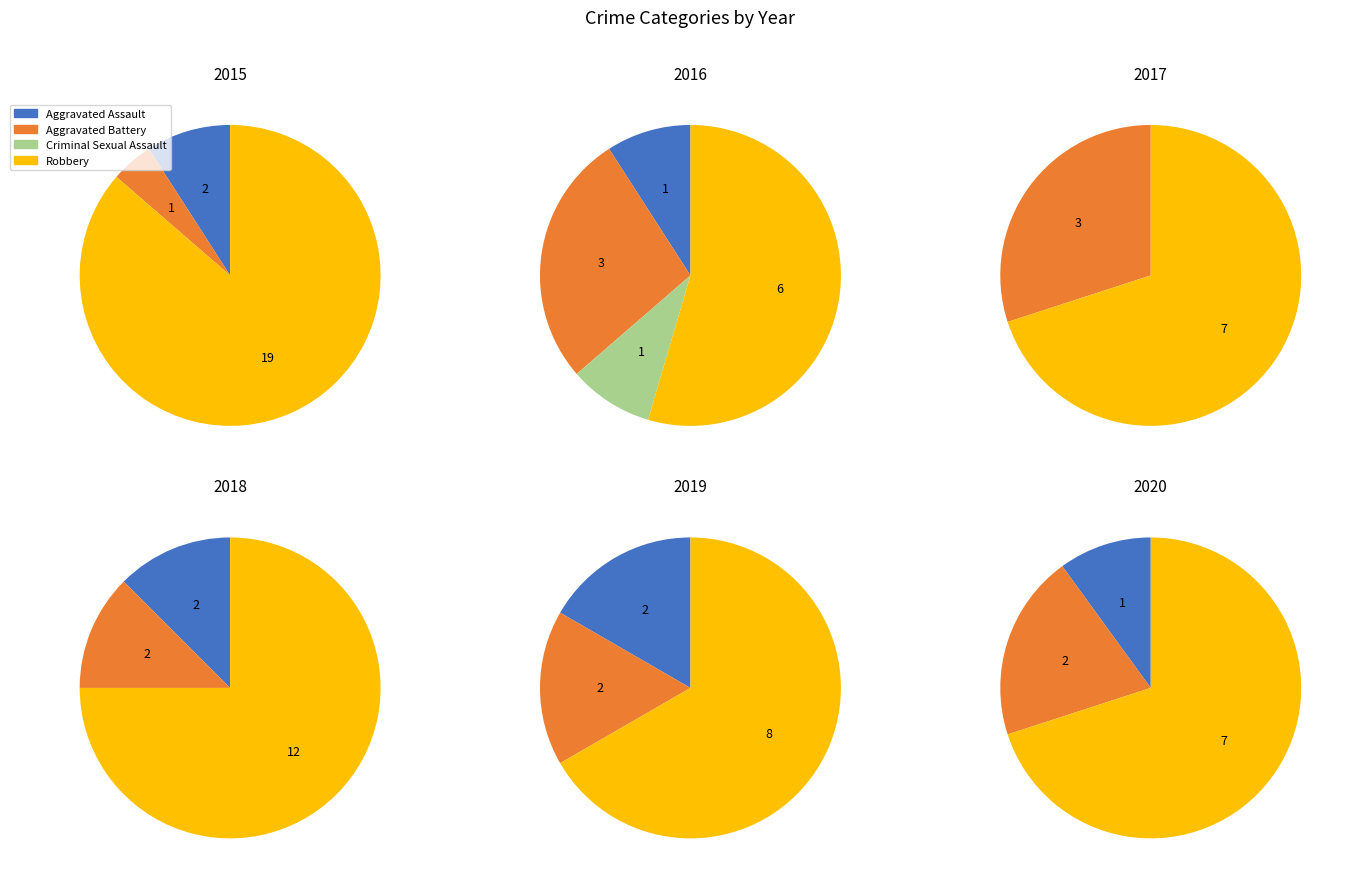

How many segments does this pie chart have?

4